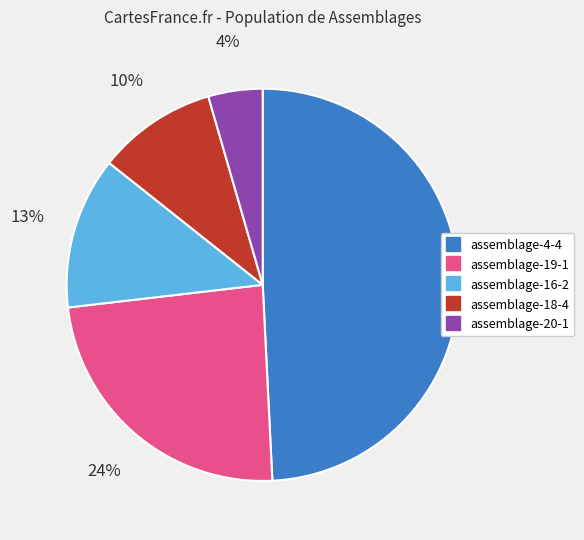

Is it true that assemblage-19-1 is 39% of the pie?

False